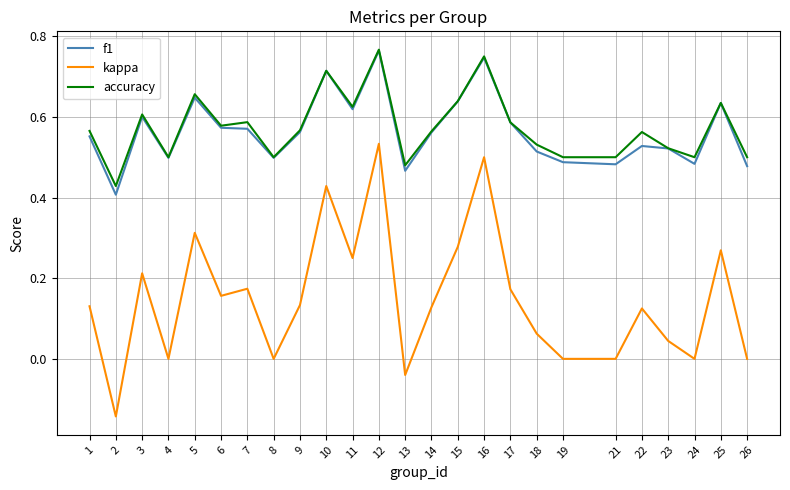

Where is the first local maximum for kappa?

3